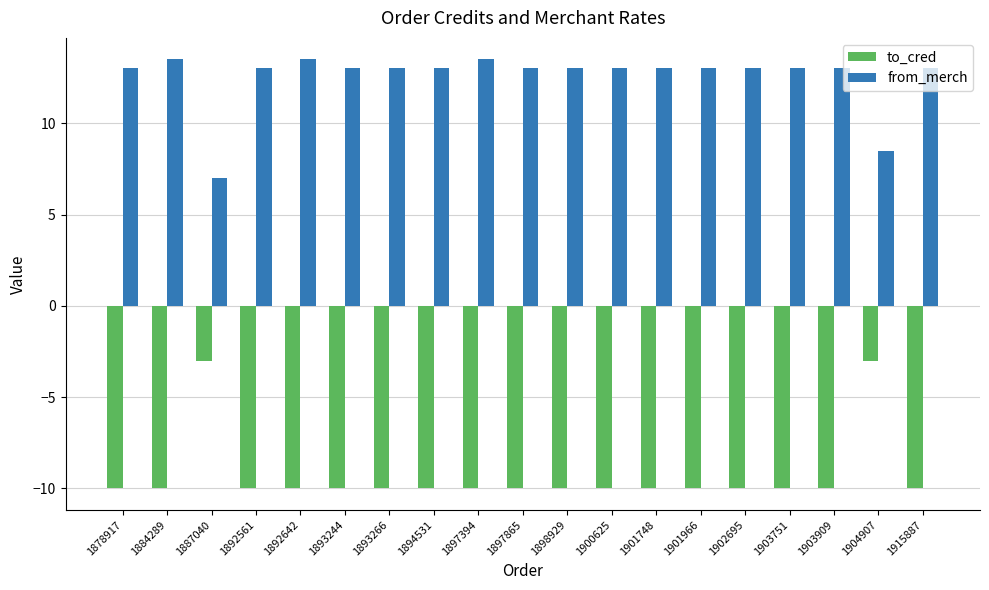

Reading left to right, what are all the values shown in this chart?

to_cred: 1878917=-10.0	1884289=-10.0	1887040=-3.0	1892561=-10.0	1892642=-10.0	1893244=-10.0	1893266=-10.0	1894531=-10.0	1897394=-10.0	1897865=-10.0	1898929=-10.0	1900625=-10.0	1901748=-10.0	1901966=-10.0	1902695=-10.0	1903751=-10.0	1903909=-10.0	1904907=-3.0	1915887=-10.0
from_merch: 1878917=13.0	1884289=13.5	1887040=7.0	1892561=13.0	1892642=13.5	1893244=13.0	1893266=13.0	1894531=13.0	1897394=13.5	1897865=13.0	1898929=13.0	1900625=13.0	1901748=13.0	1901966=13.0	1902695=13.0	1903751=13.0	1903909=13.0	1904907=8.5	1915887=13.0